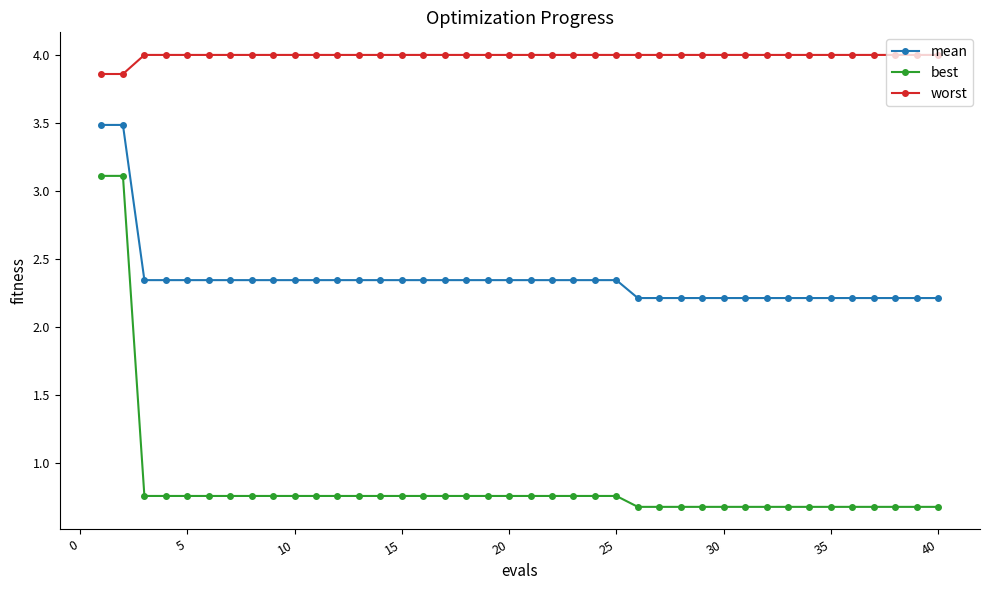

What is the lowest value of the best series?

0.7